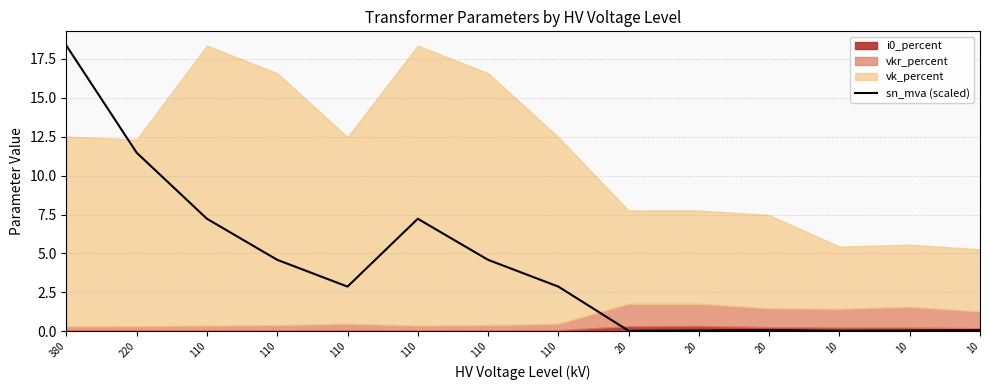

List the labels in order of value, smallest first.

20, 10, 20, 10, 20, 10, 110, 110, 110, 110, 110, 110, 220, 380